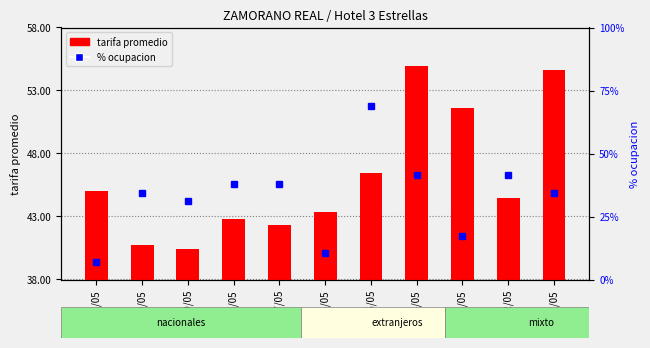

What is the value of the tarifa promedio bar at the 2nd from the left?

40.8